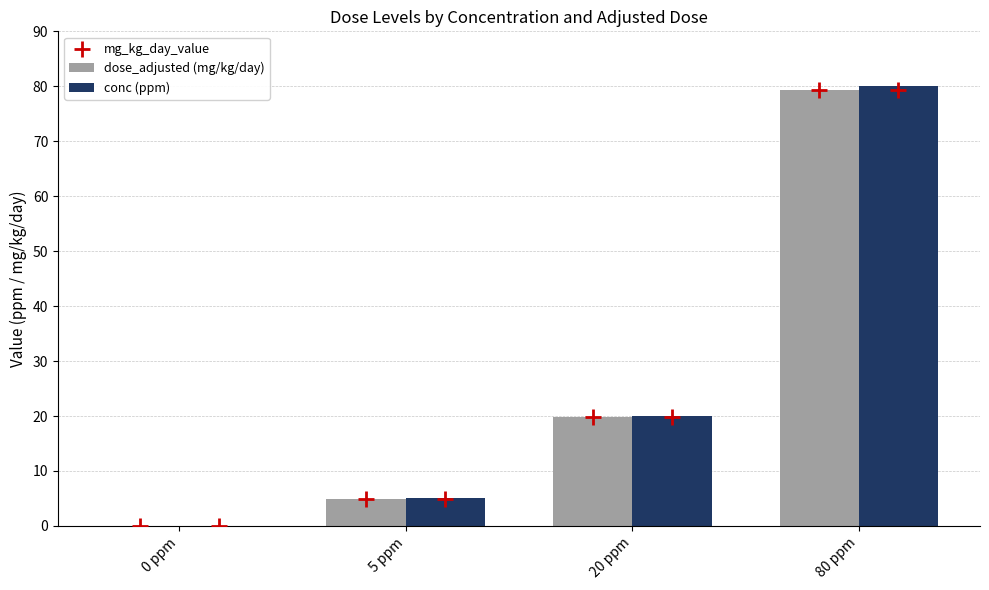

Is it true that conc (ppm) equals 0.0 at 0 ppm?

True